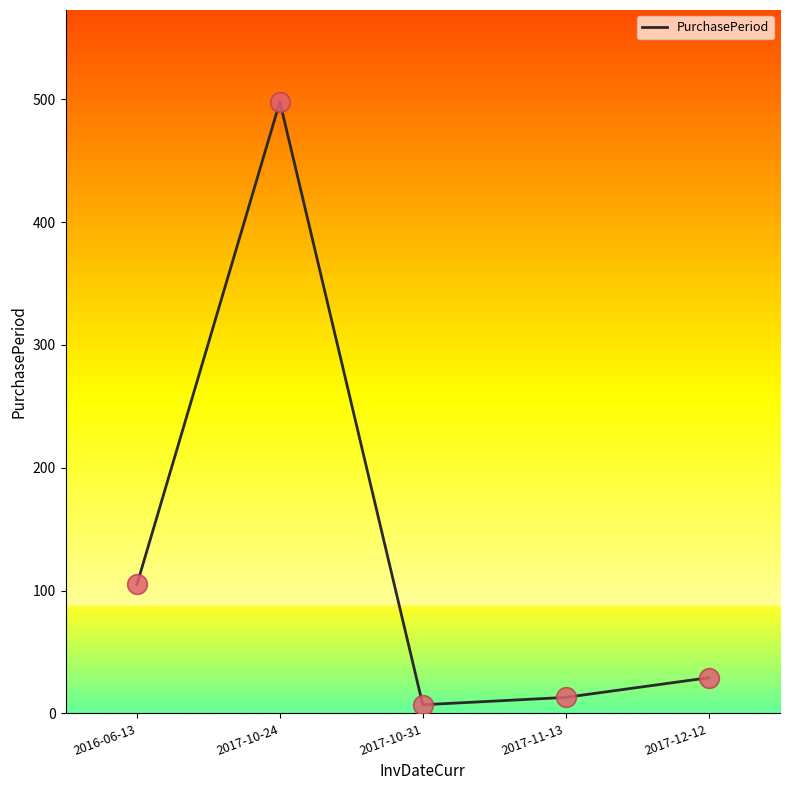

What is the change in value from 2017-10-24 to 2017-11-13?

-485